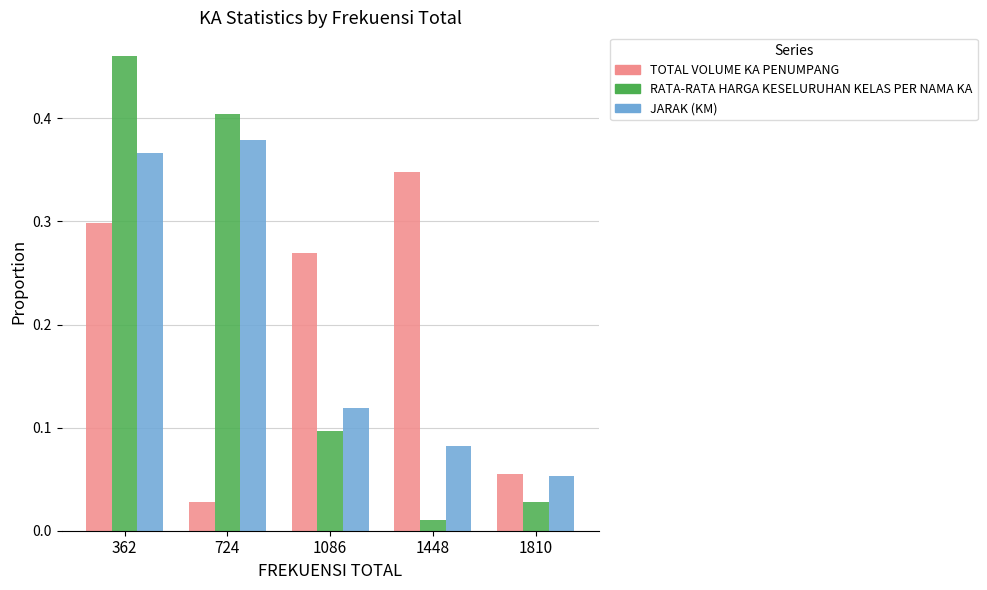

Rank the categories by TOTAL VOLUME KA PENUMPANG value from lowest to highest.

724, 1810, 1086, 362, 1448